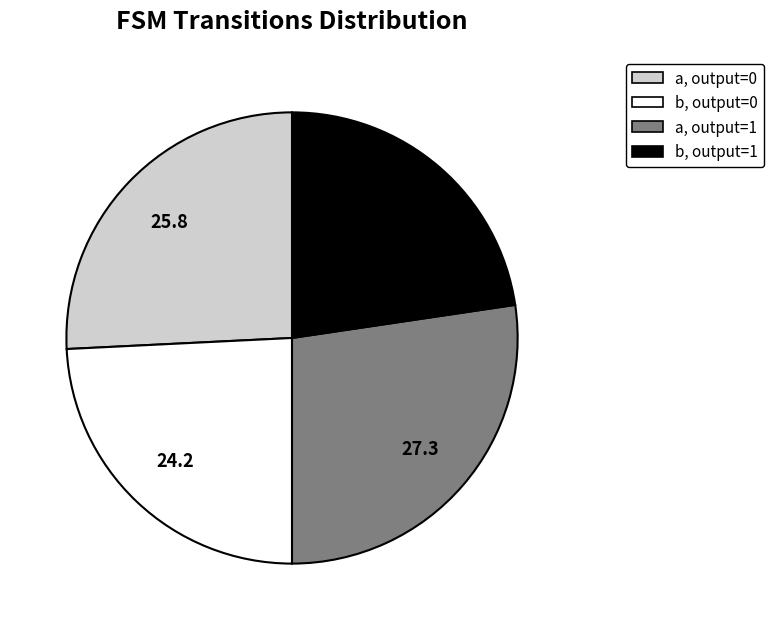

Does any single category account for the majority?

No